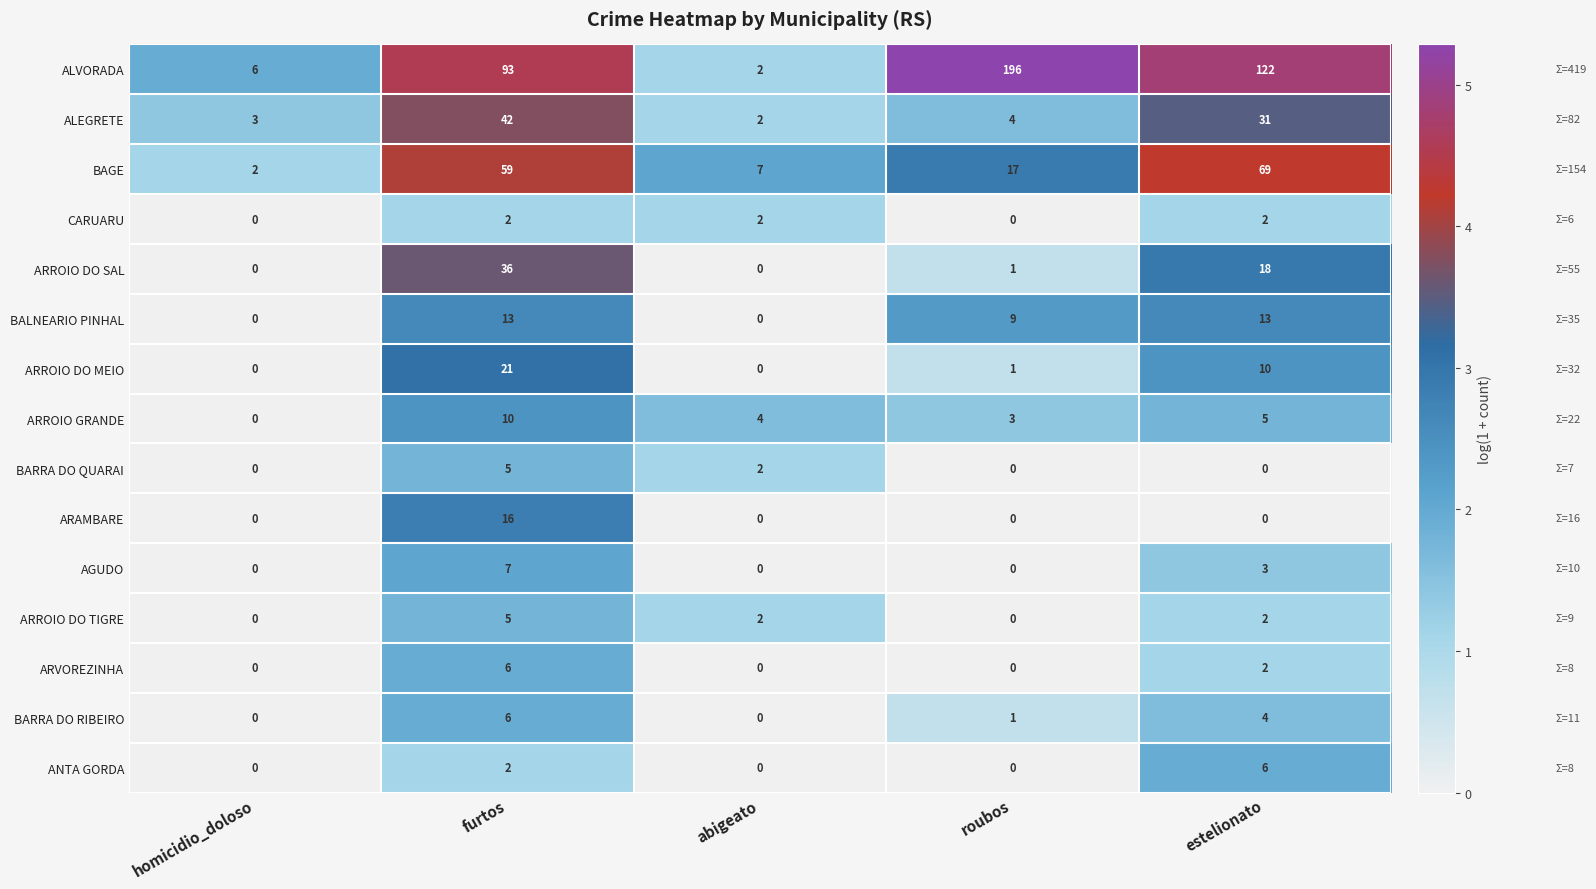

At which category is the sum across all series the highest?

furtos